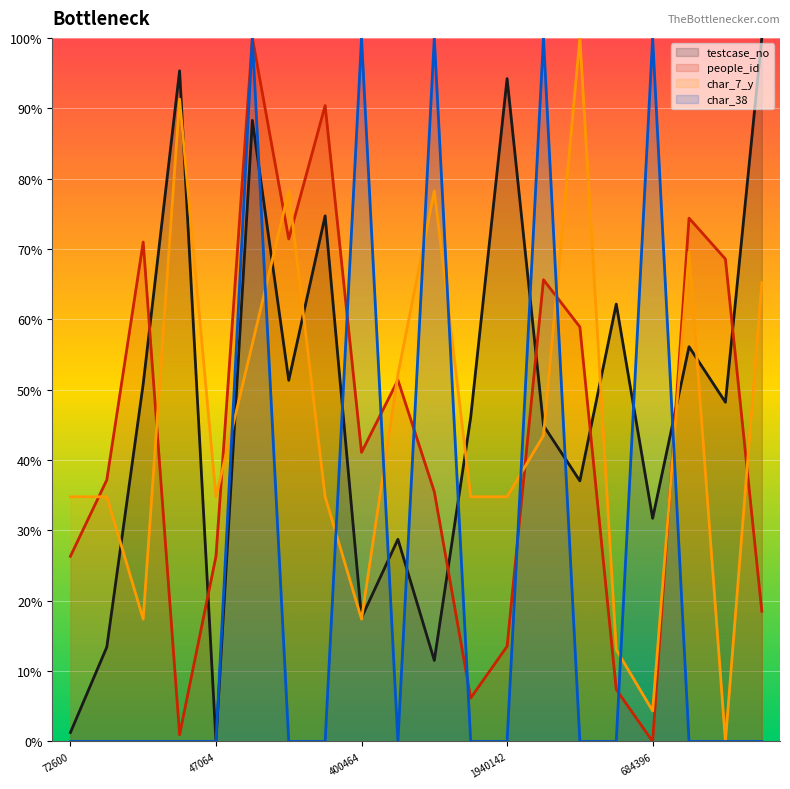

Which series has the largest total across all categories?

testcase_no